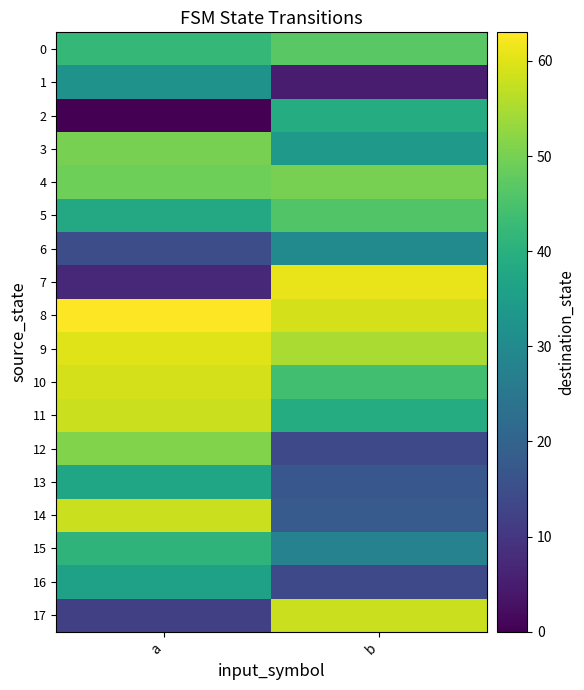

Reading right to left, what are all the values shown in this chart?

0: b=47	a=42
1: b=5	a=32
2: b=39	a=0
3: b=34	a=50
4: b=50	a=49
5: b=46	a=38
6: b=30	a=15
7: b=61	a=7
8: b=59	a=63
9: b=55	a=60
10: b=44	a=59
11: b=39	a=58
12: b=14	a=51
13: b=17	a=37
14: b=18	a=58
15: b=28	a=41
16: b=14	a=36
17: b=58	a=12